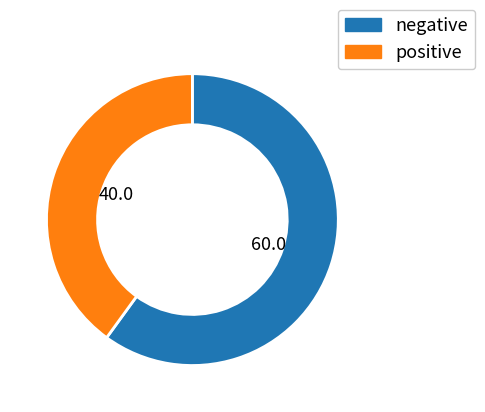

How many segments does this pie chart have?

2